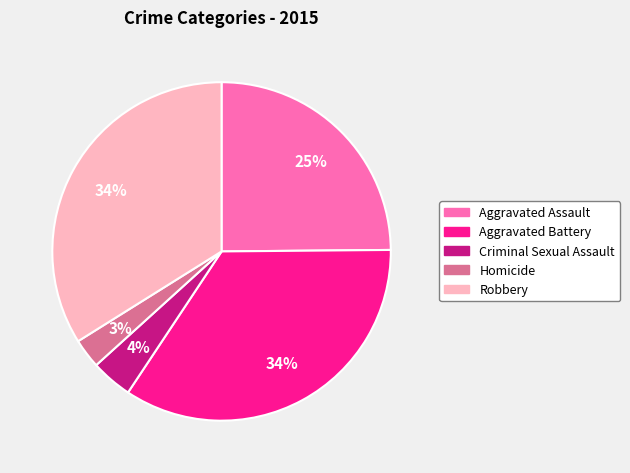

Is the sum of Aggravated Battery and Aggravated Assault greater than half?

Yes